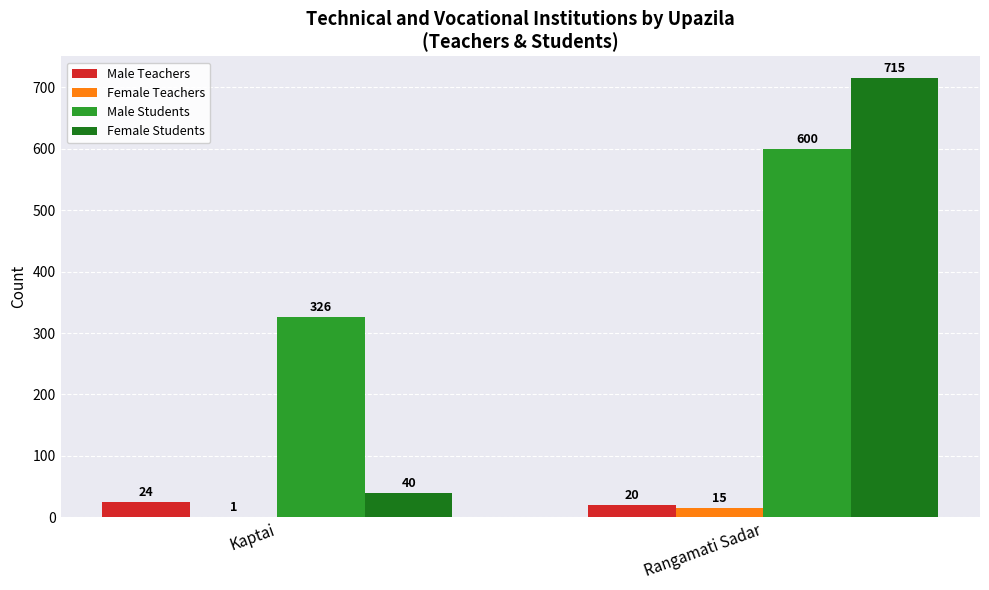

Which series has the widest spread of values?

Female Students